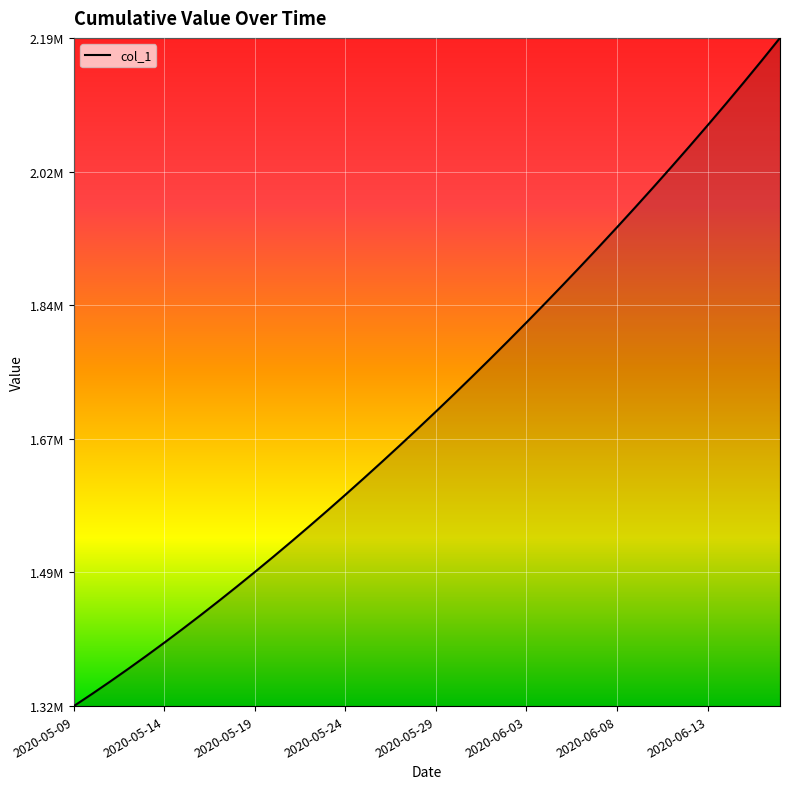

What is the sum of all values?

68481654.8